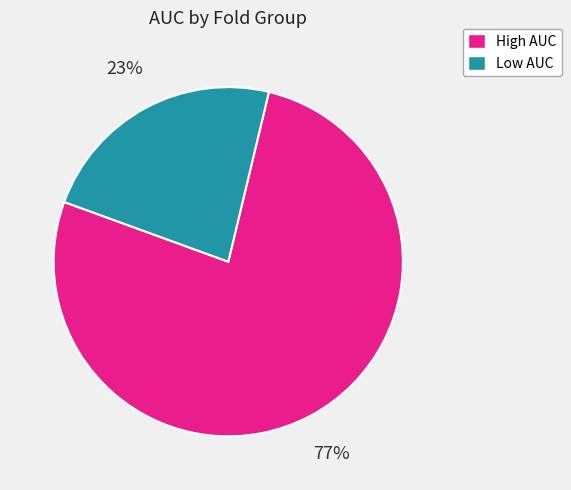

Do Low AUC and High AUC together represent more than half of the pie?

Yes